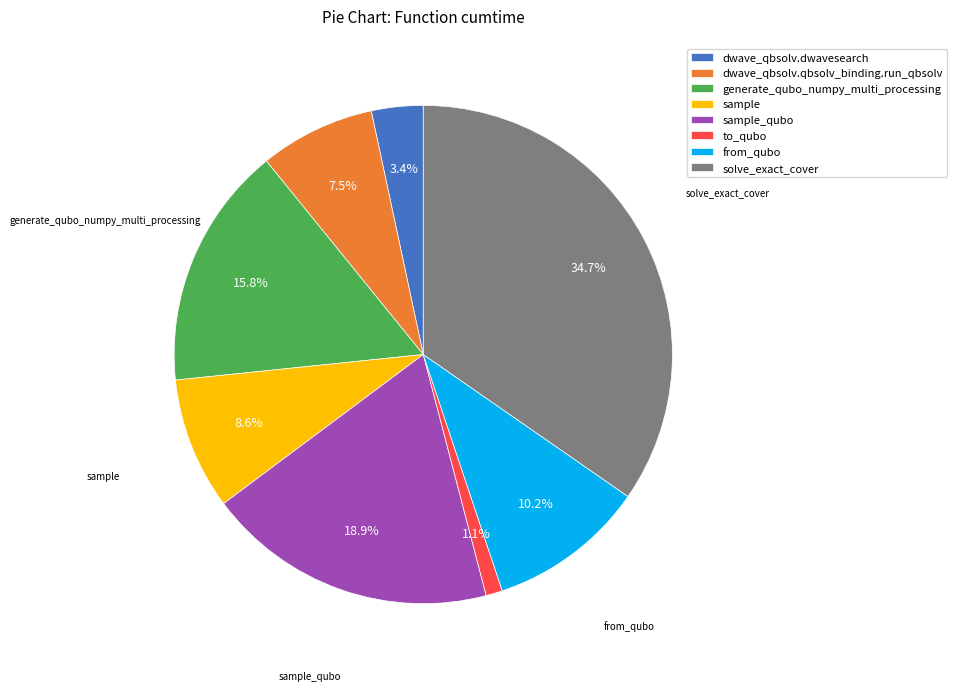

Which category has the biggest portion of the pie?

solve_exact_cover